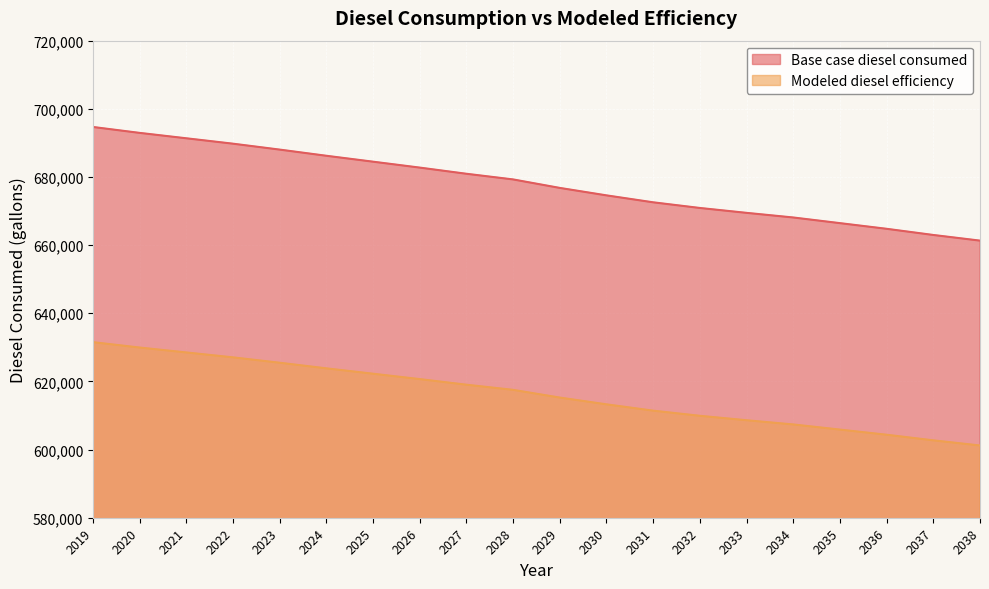

True or false: Base case diesel consumed and Modeled diesel efficiency intersect in this chart.

False